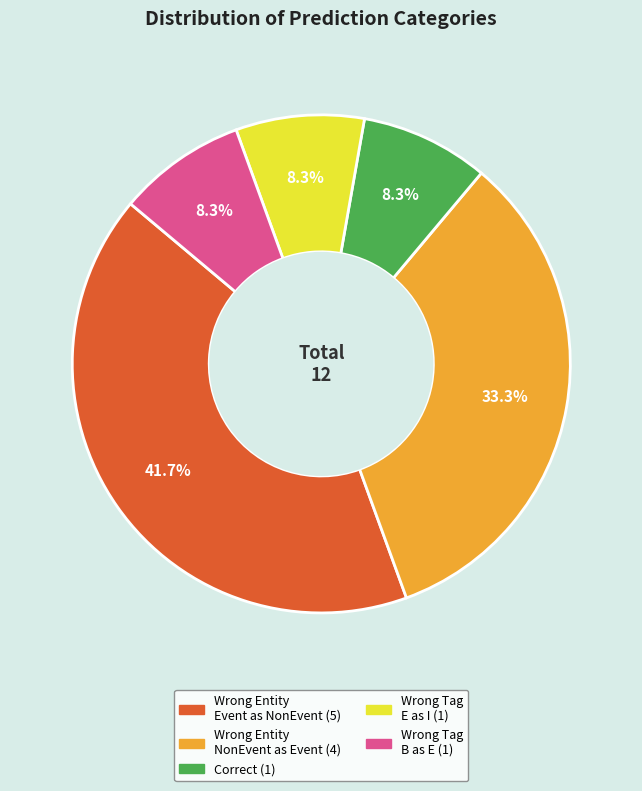

Does any single category account for the majority?

No